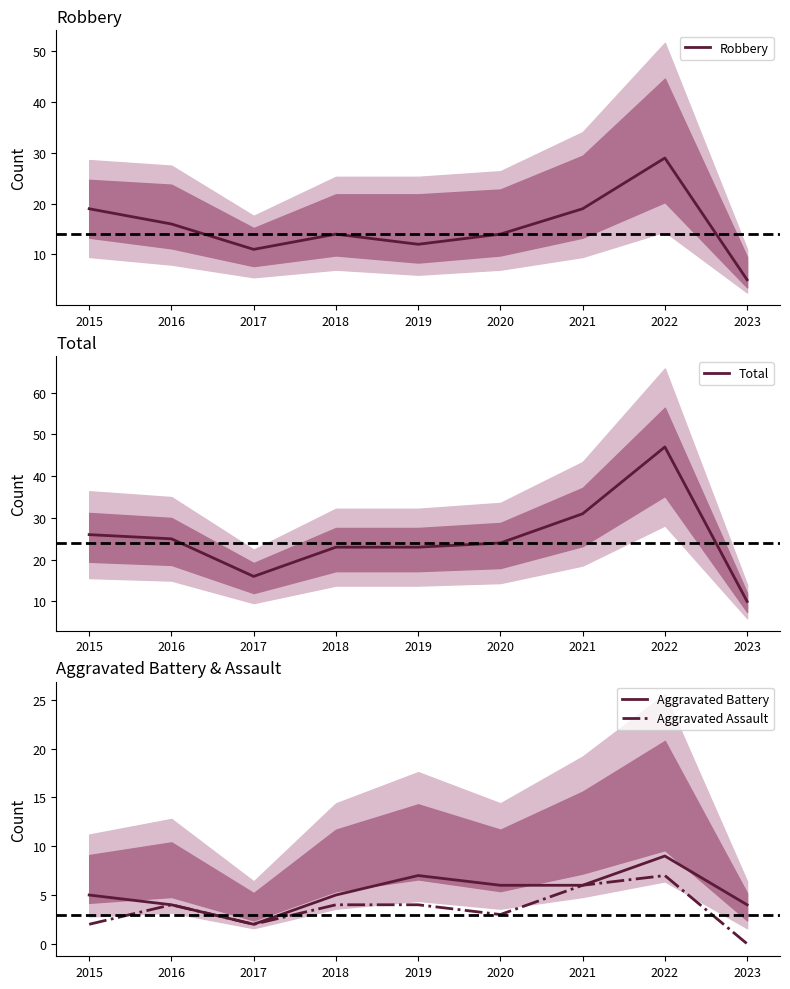

True or false: Aggravated Battery and Total cross at least once.

False